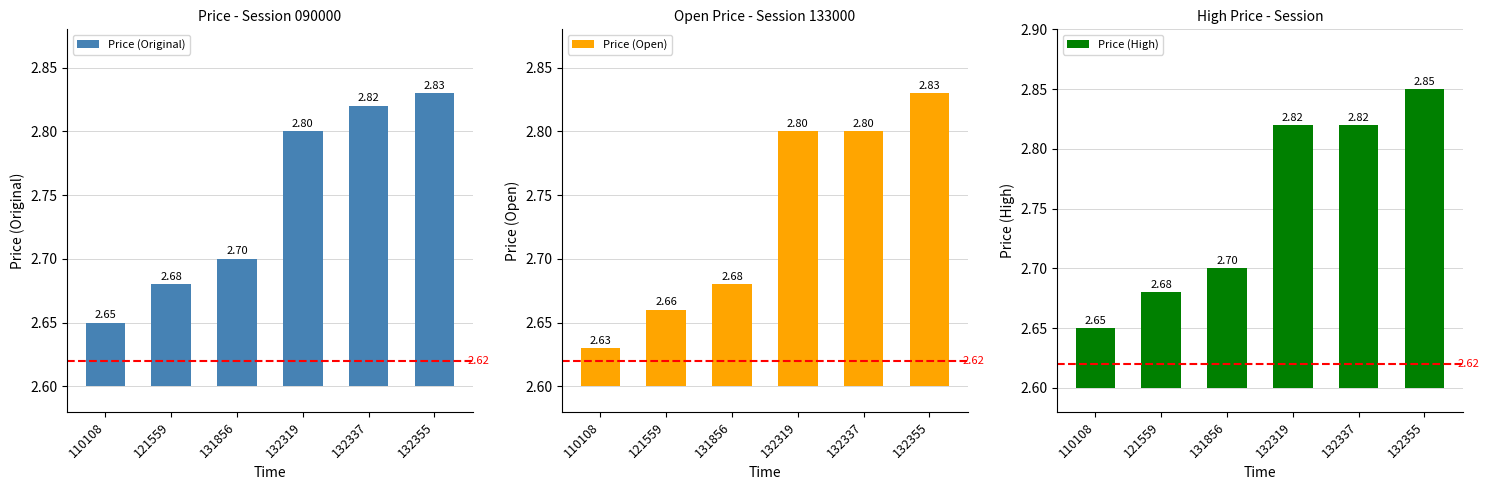

At which category is the sum across all series the highest?

132355